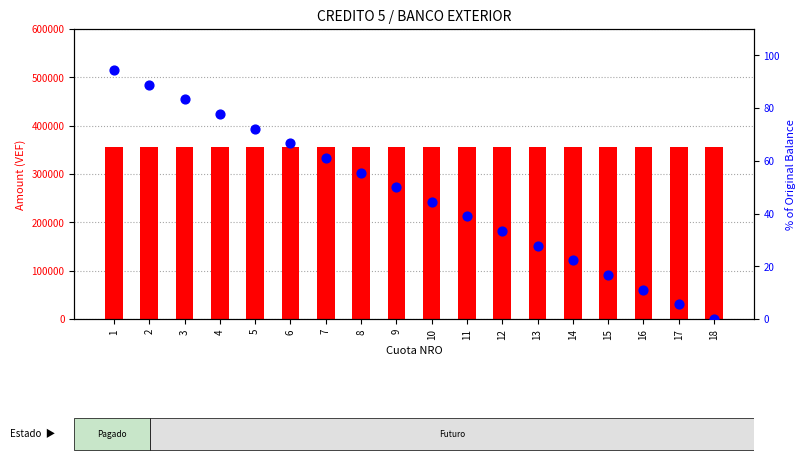

Which series reaches the minimum Y coordinate?

% Saldo Restante